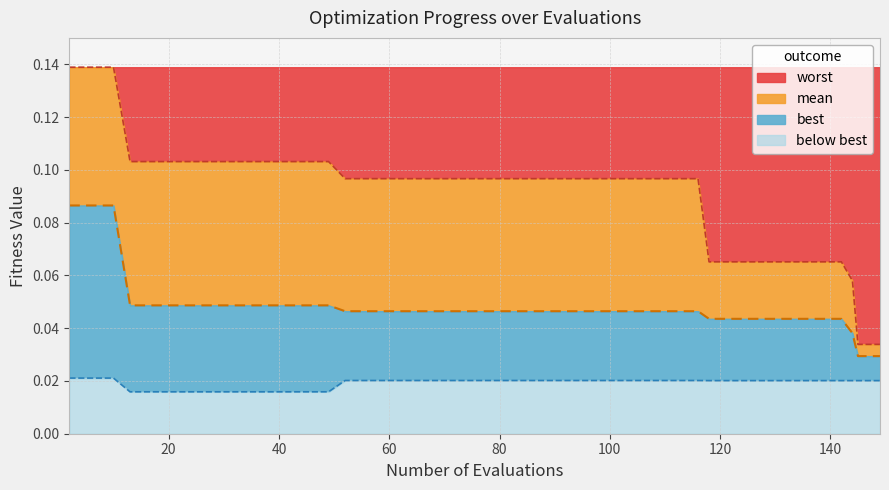

True or false: mean has more than 0 interior local peaks.

False